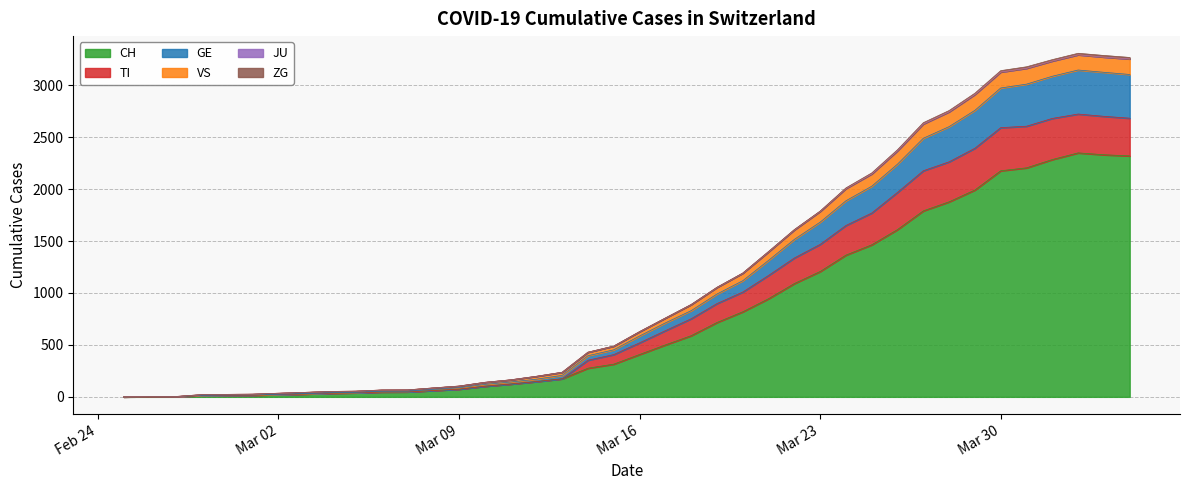

What is the maximum value for CH?

2349